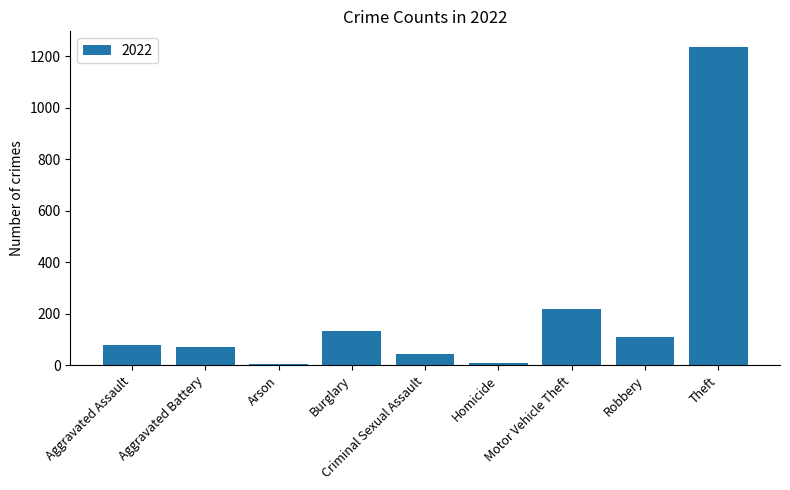

What is the greatest value displayed?

1235